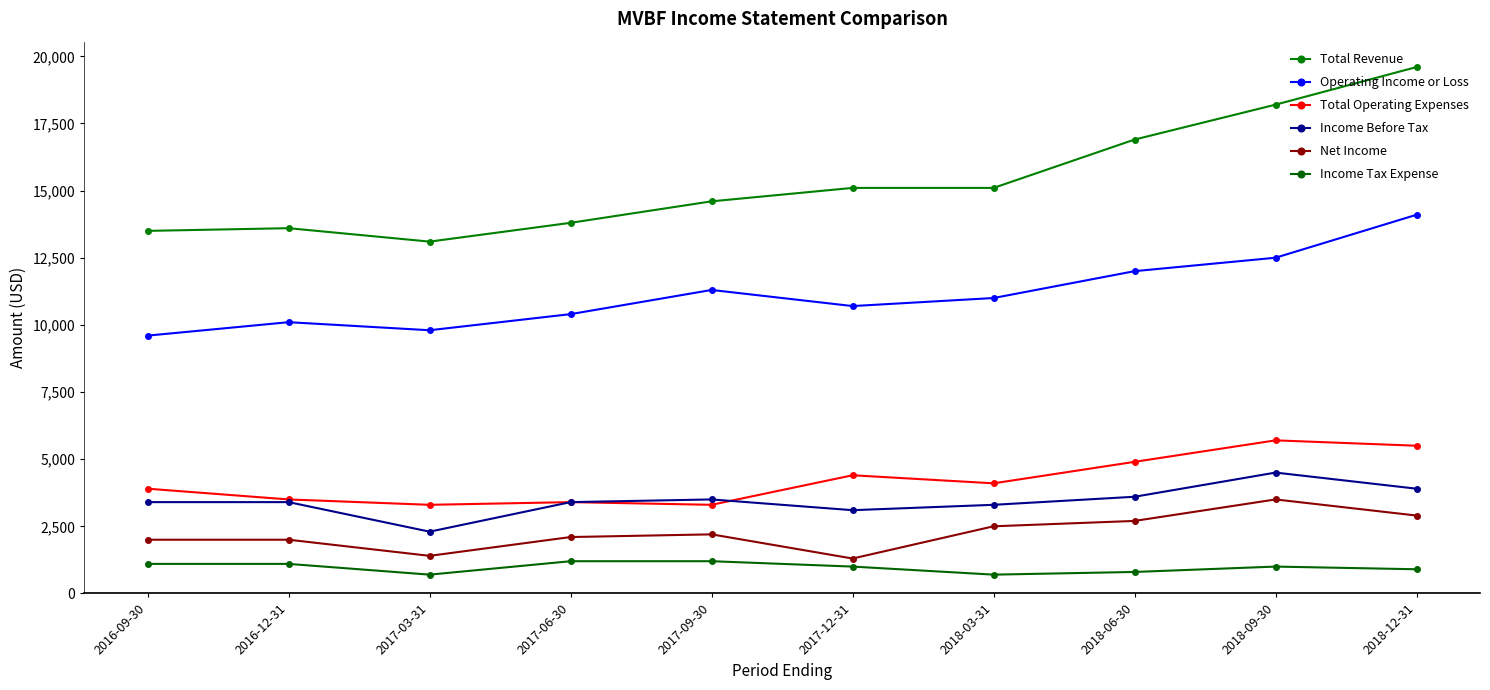

What are all the series names shown in the legend?

Total Revenue, Operating Income or Loss, Total Operating Expenses, Income Before Tax, Net Income, Income Tax Expense